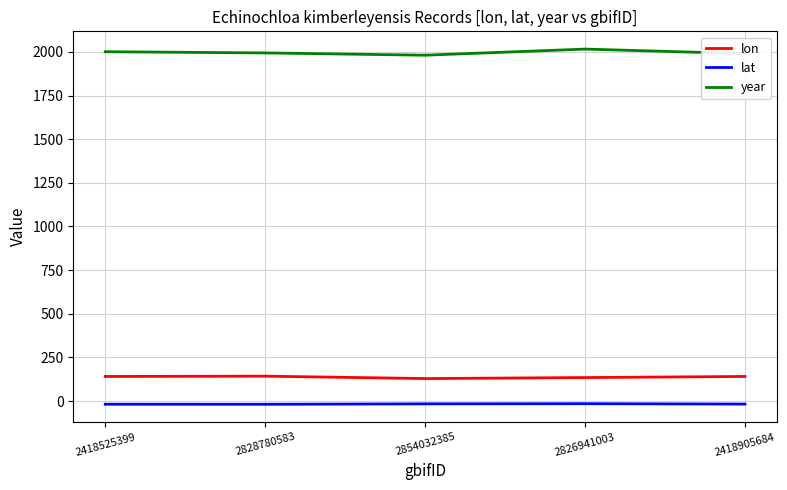

Where does the year series first go above 1994?

2418525399